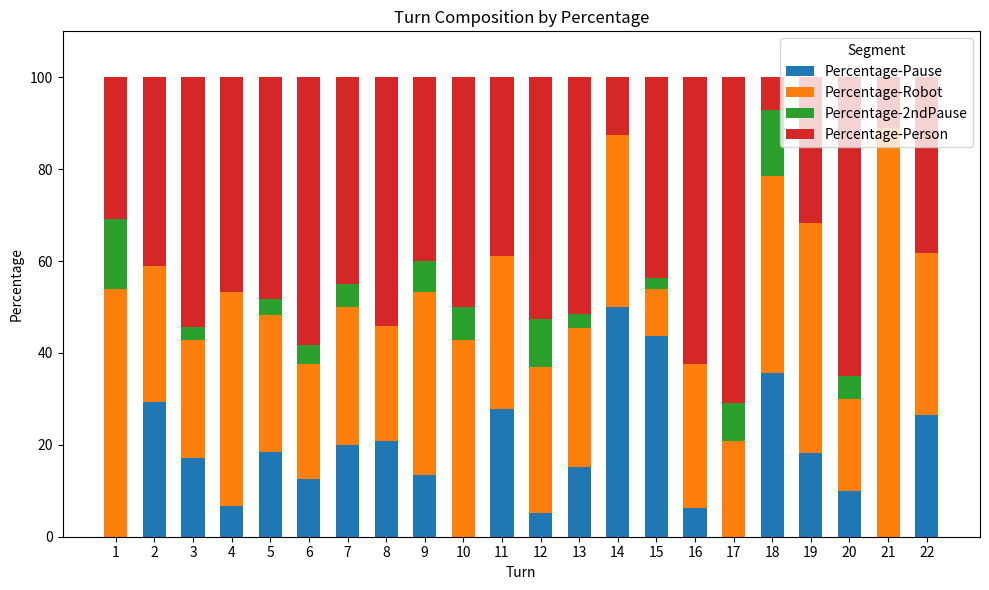

How many values in the Percentage-Pause series exceed 17?

11